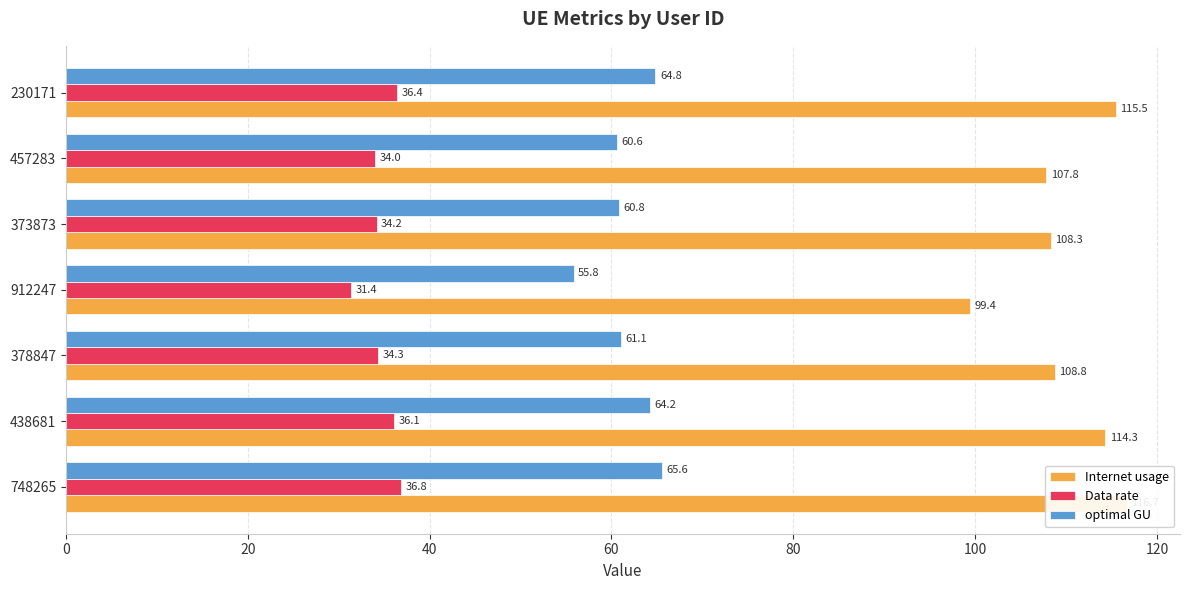

Rank the series by their average value, from highest to lowest.

Internet usage, optimal GU, Data rate